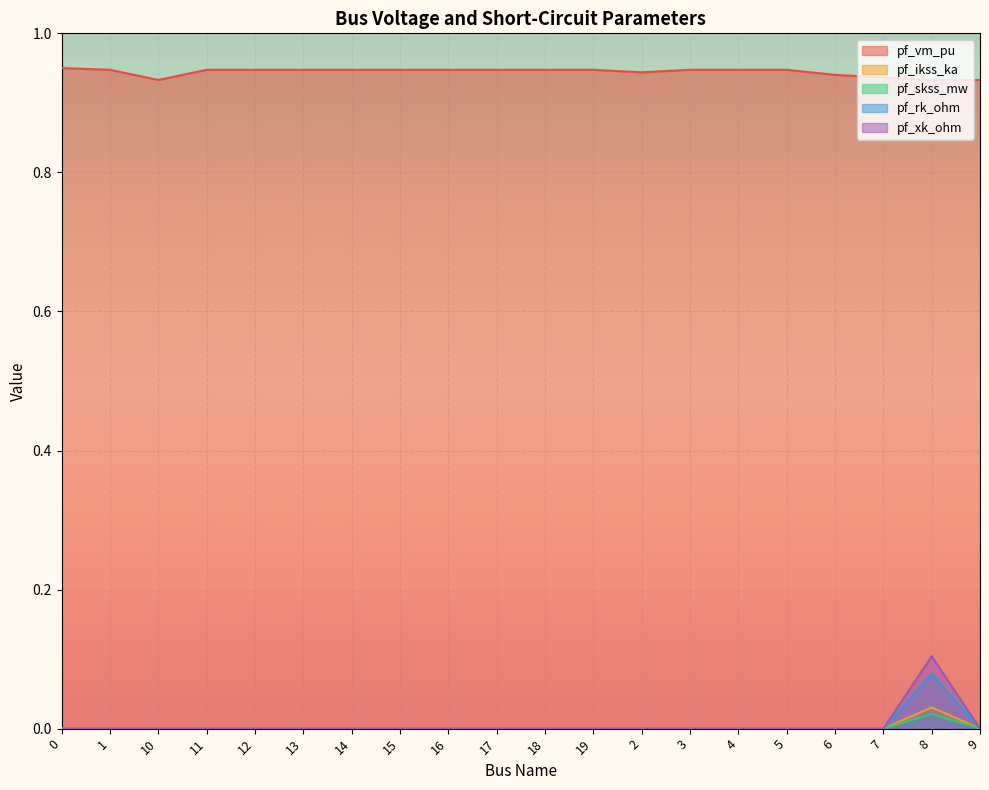

Rank the categories by pf_ikss_ka value from lowest to highest.

0, 1, 10, 11, 12, 13, 14, 15, 16, 17, 18, 19, 2, 3, 4, 5, 6, 7, 9, 8